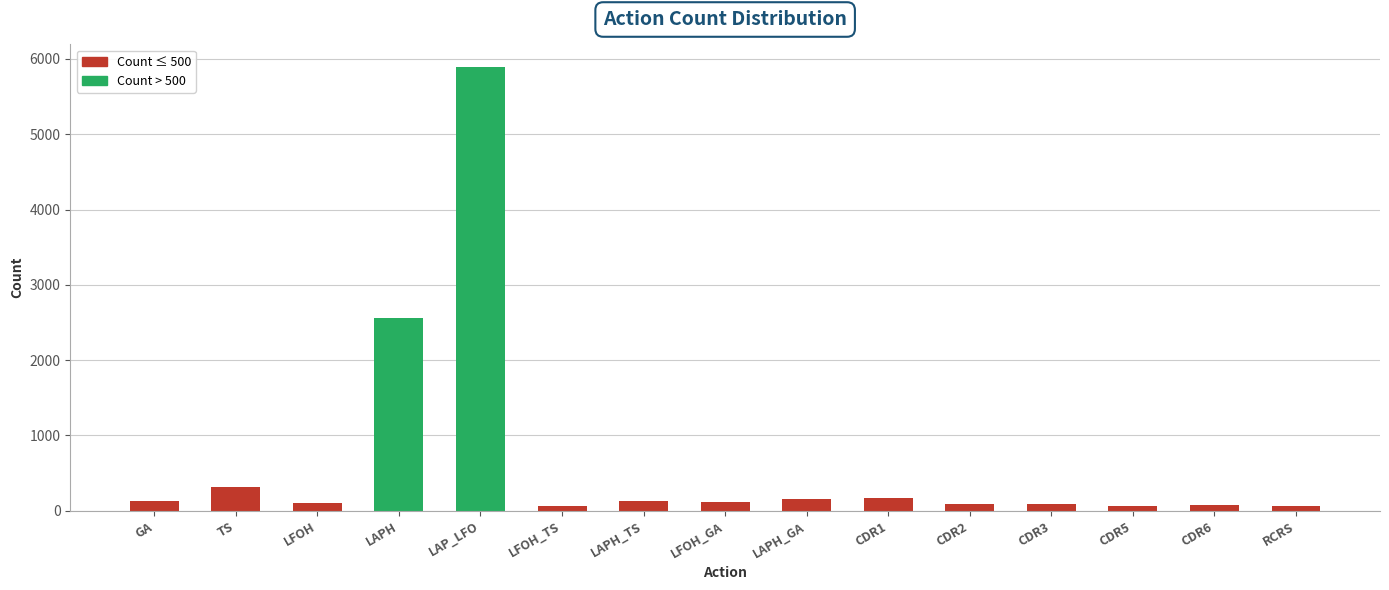

The value at LAPH is 921. True or false?

False